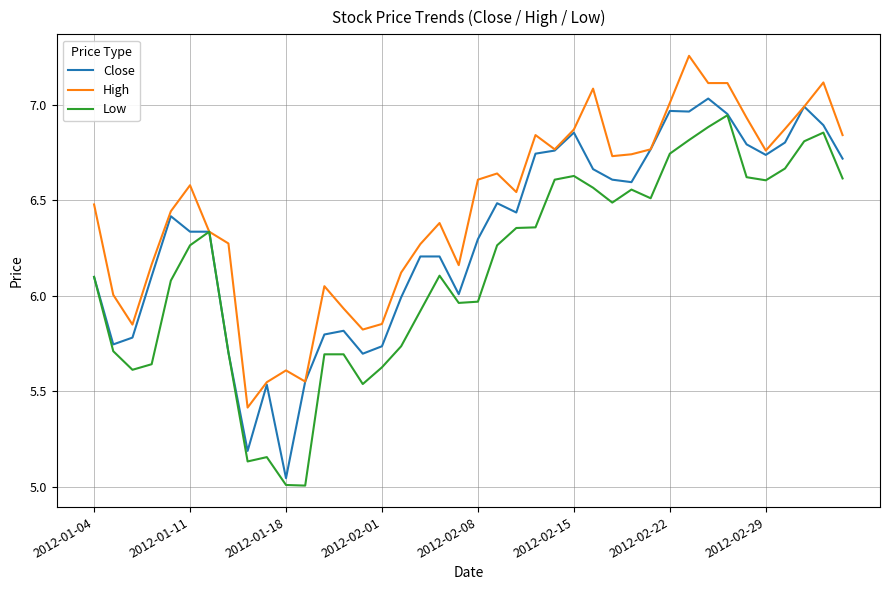

Which series has the largest total across all categories?

High